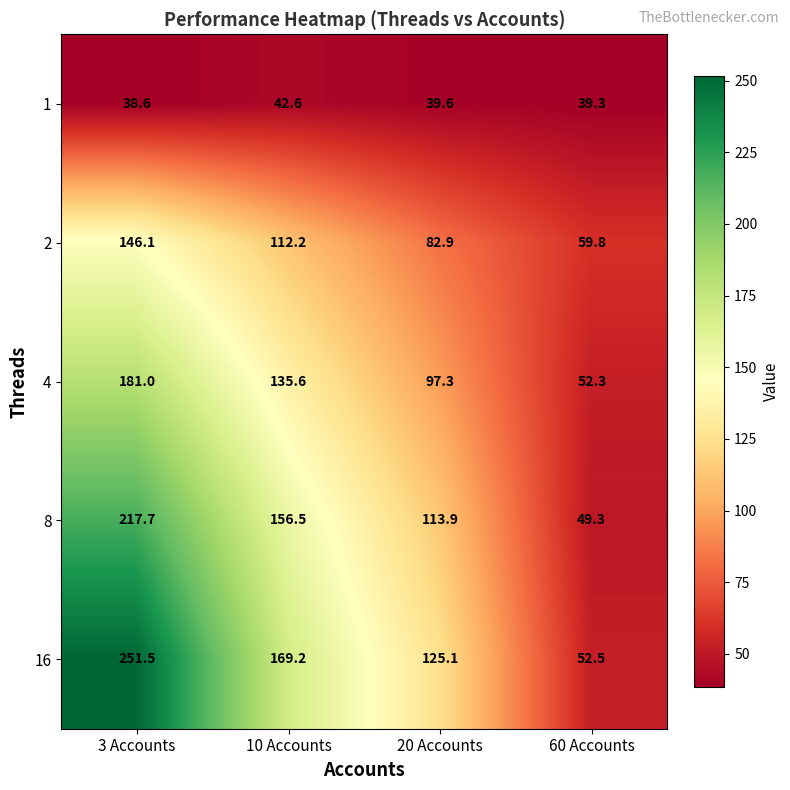

What is the difference between the 2 values at 3 Accounts and 20 Accounts?

63.2